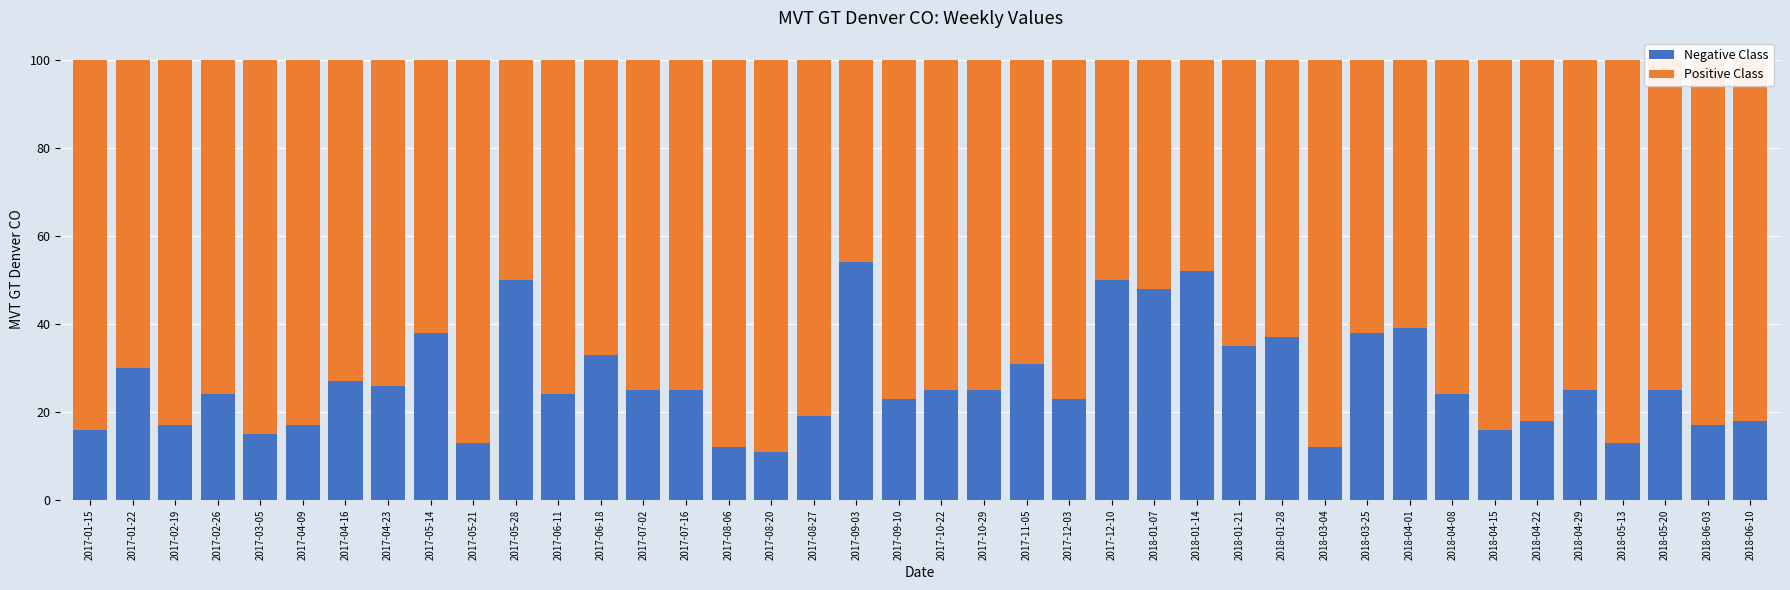

The Negative Class series shows 16 at 2018-01-21. True or false?

False